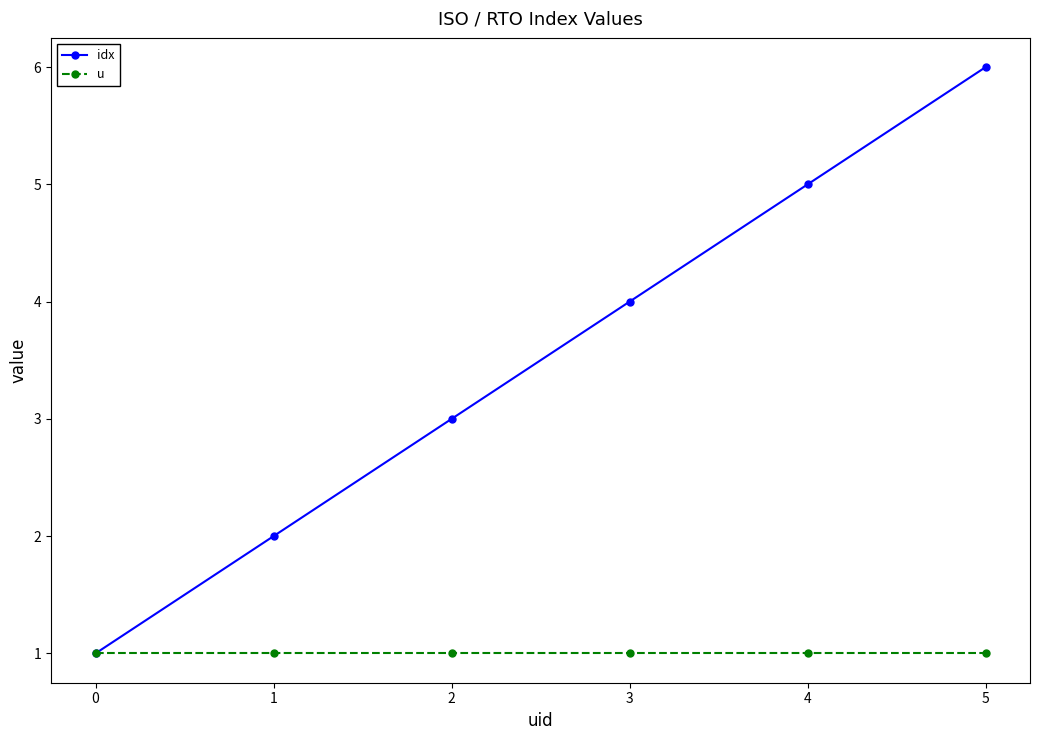

The u series shows 1 at 3. True or false?

True